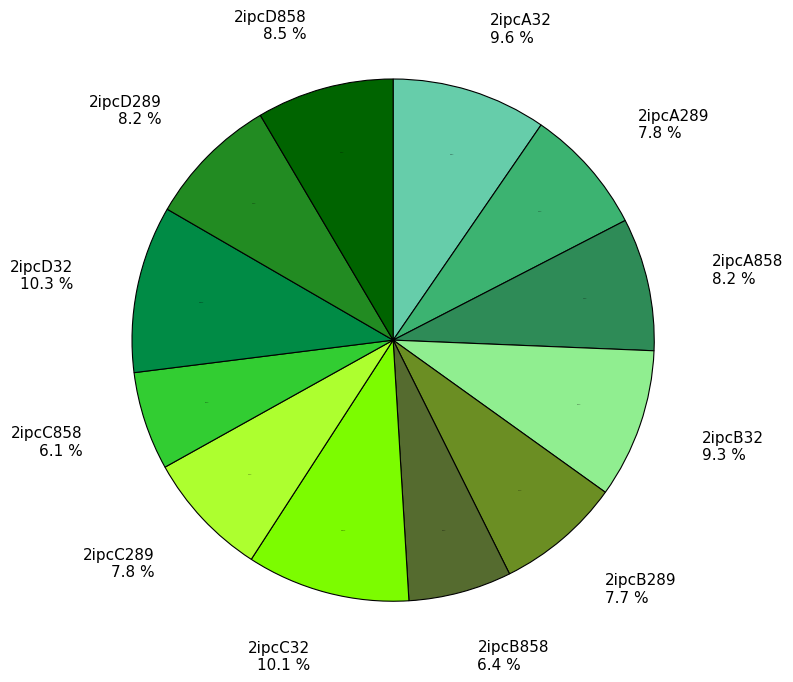

True or false: 2ipcD858 accounts for 21% of the total.

False